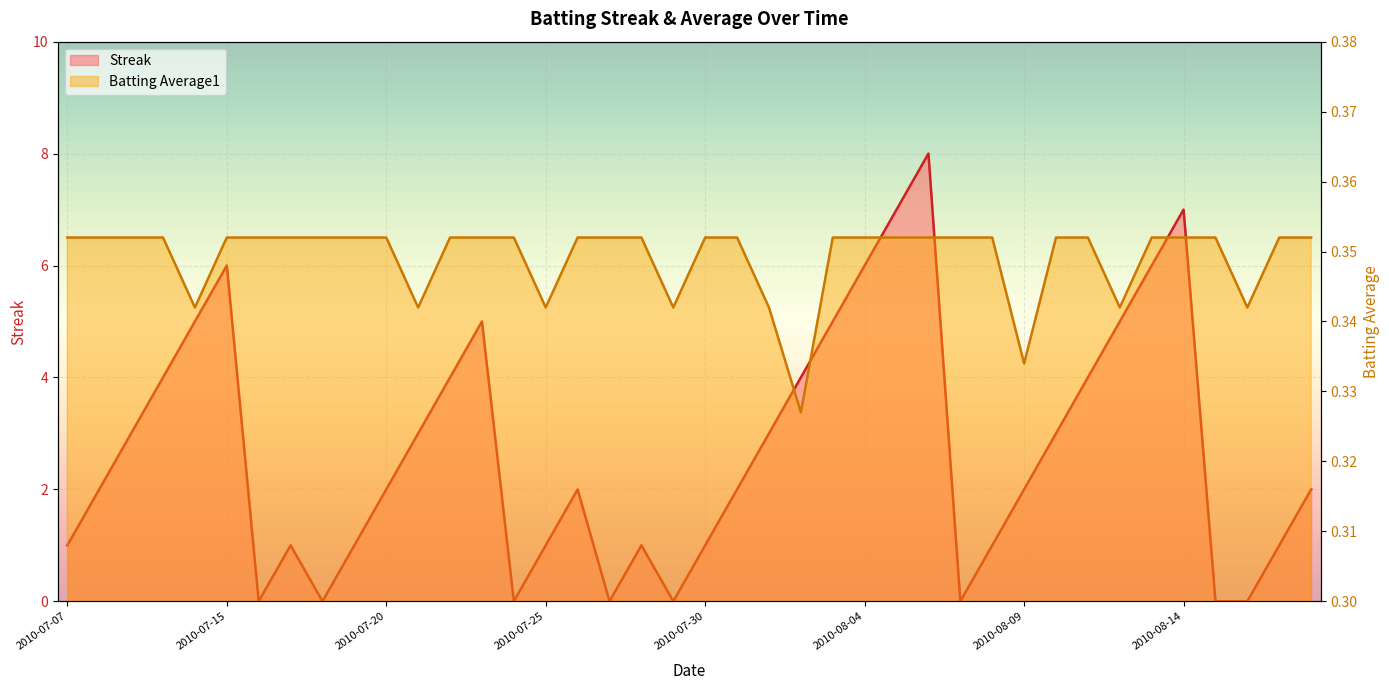

What is the difference between the maximum and minimum values in the Streak series?

8.0